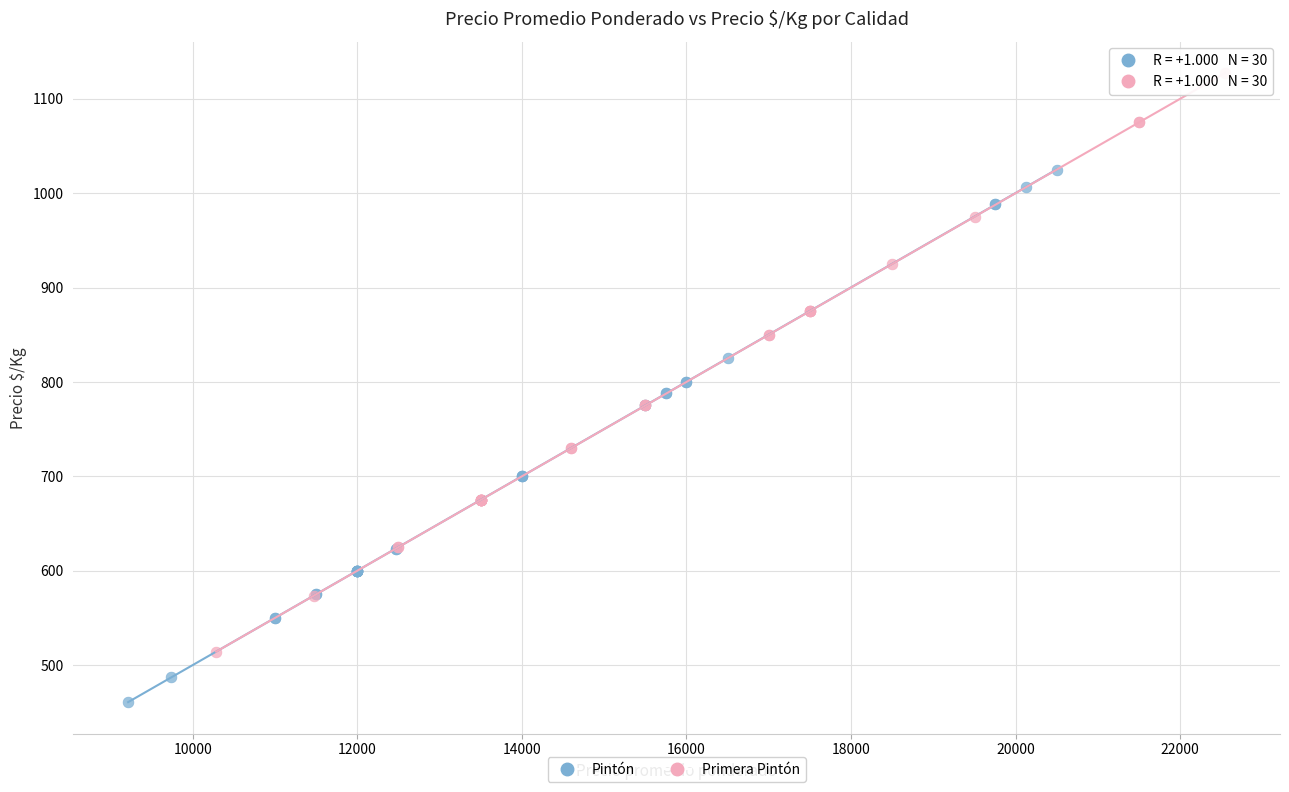

Which series reaches the minimum Y coordinate?

Pintón